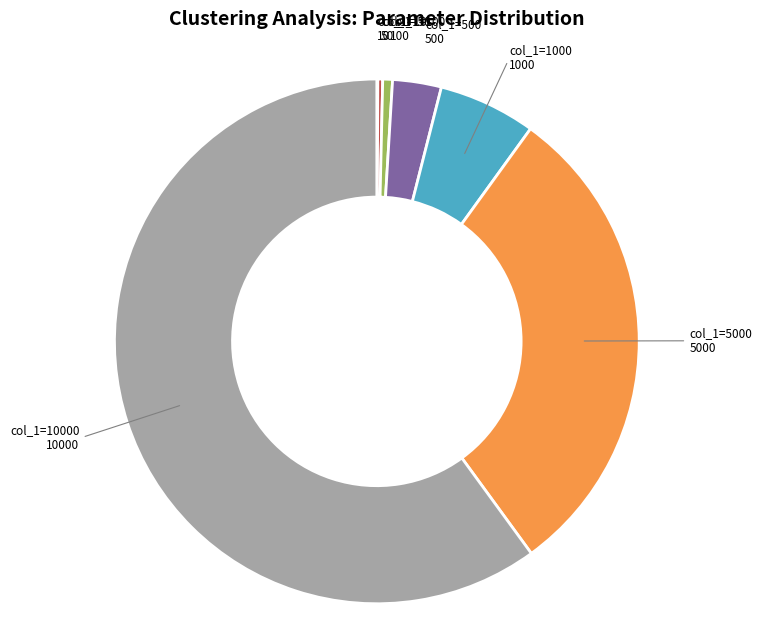

Is there a majority slice in this chart?

Yes